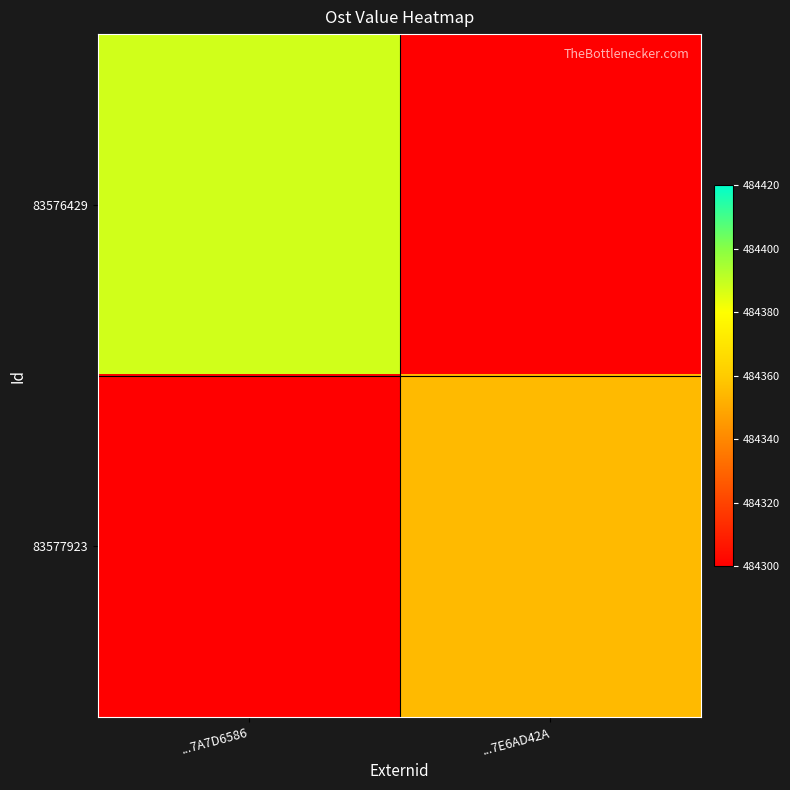

At how many categories does at least one series exceed 387520?

2